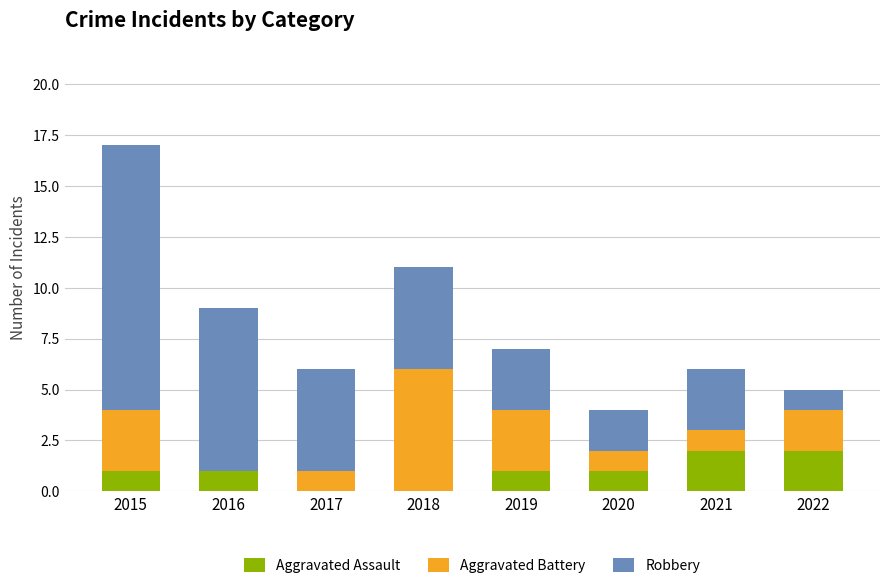

What is the total value across all series at 2015?

17